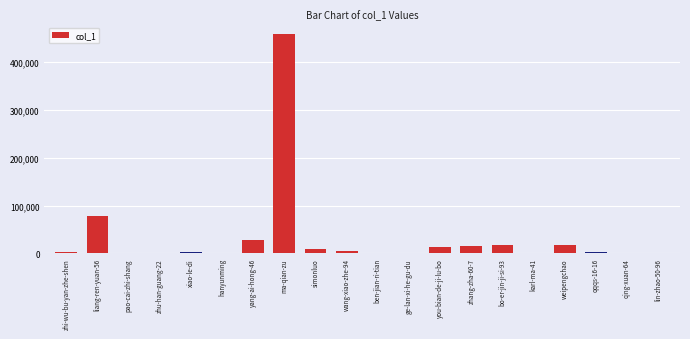

Between ma-qian-zu and weipengchao, which is larger?

ma-qian-zu